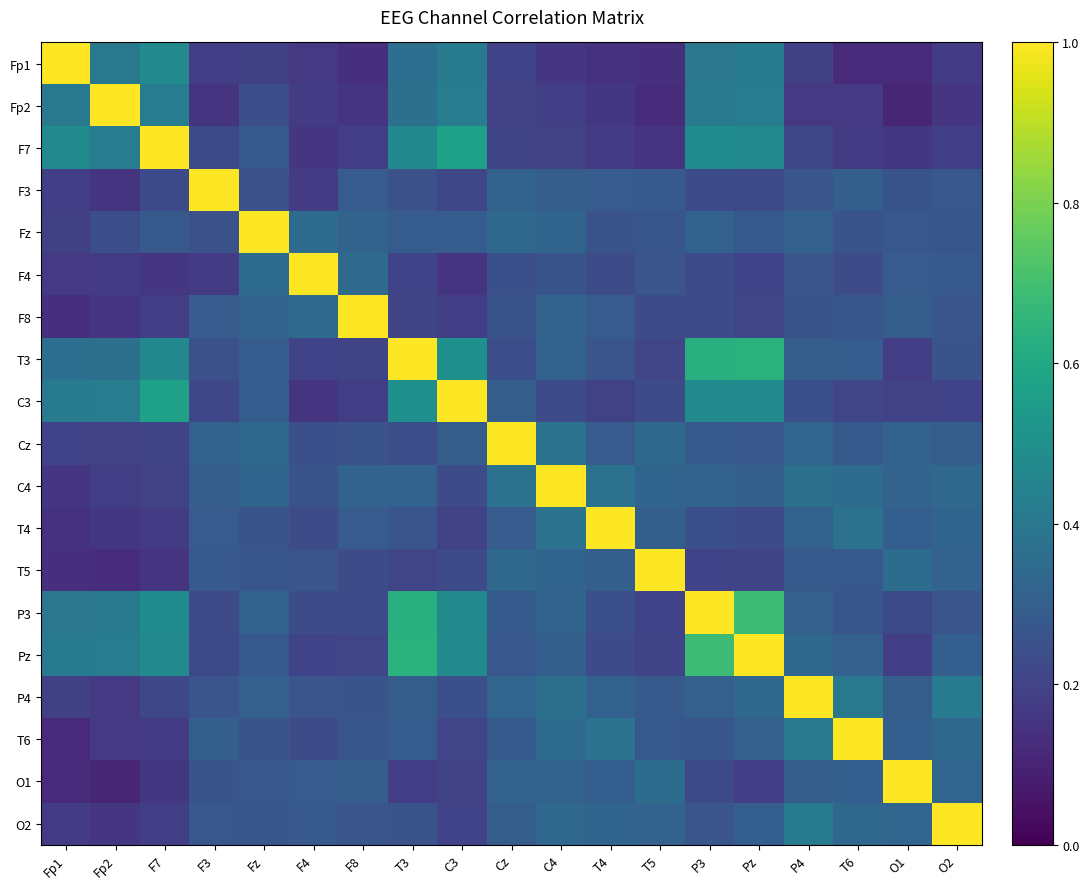

What is the spread (max minus min) of values at Fp2?

0.9